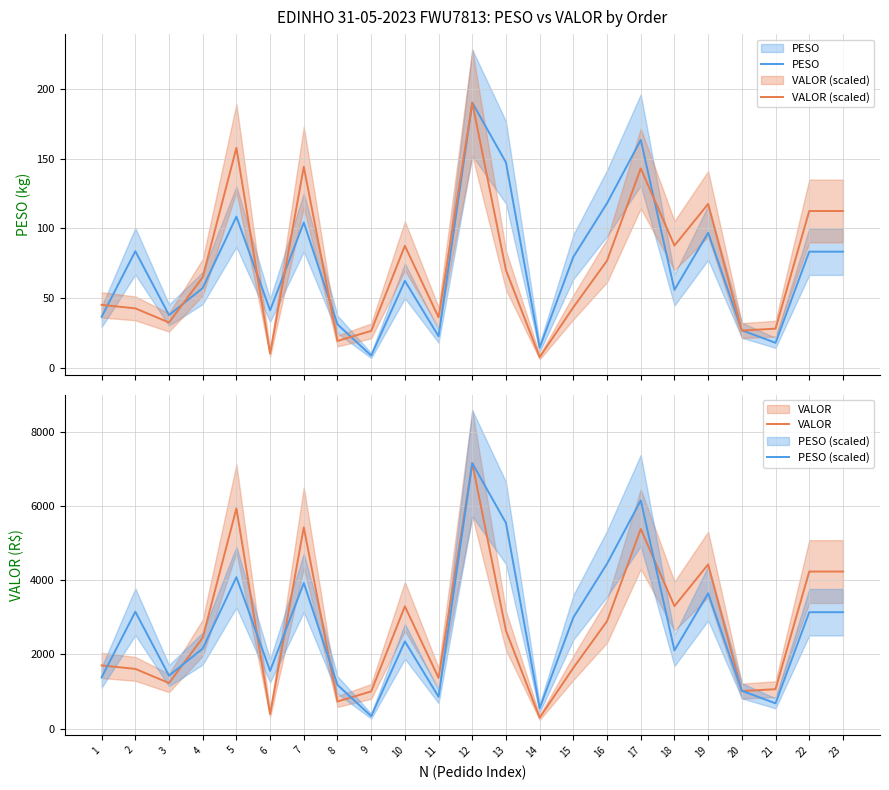

Between which two adjacent categories do PESO (scaled) and VALOR first intersect?

1 and 2